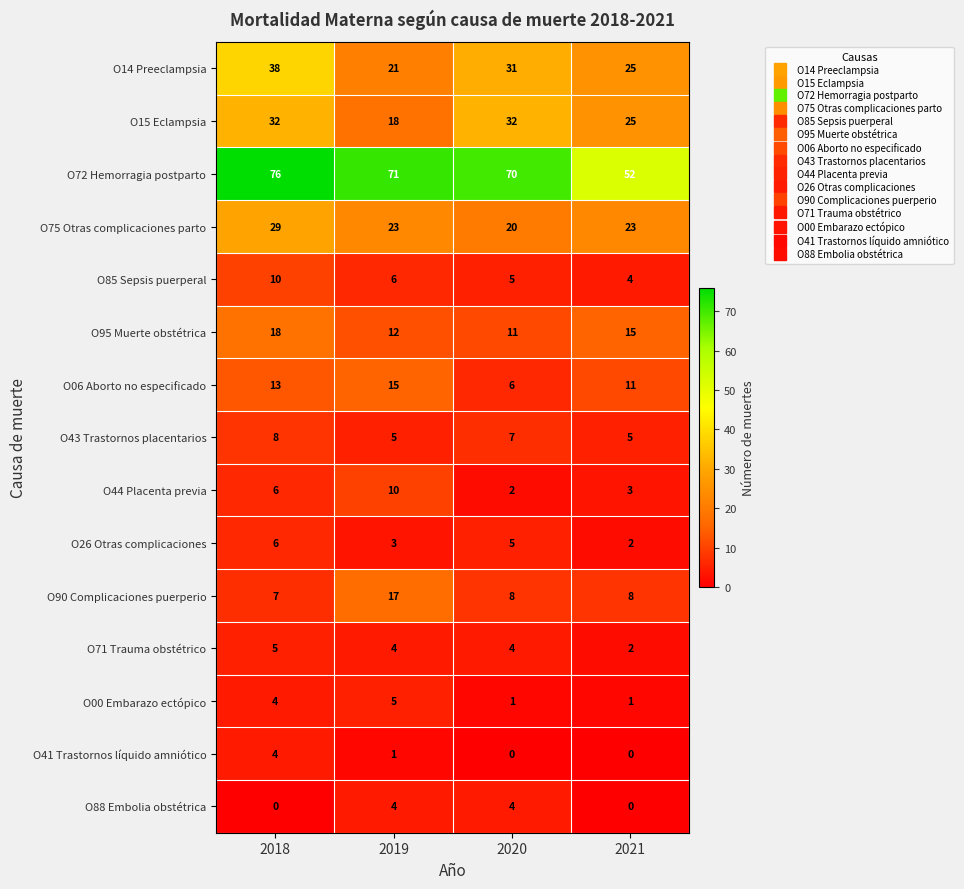

Rank the categories by O85 Sepsis puerperal value from highest to lowest.

2018, 2019, 2020, 2021